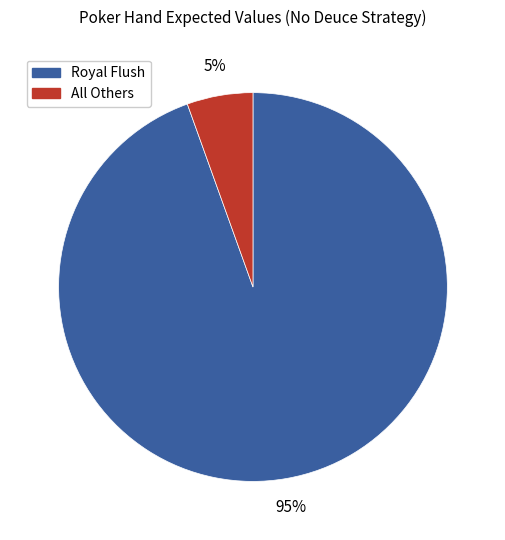

To the nearest percent, what is the average slice percentage?

50%